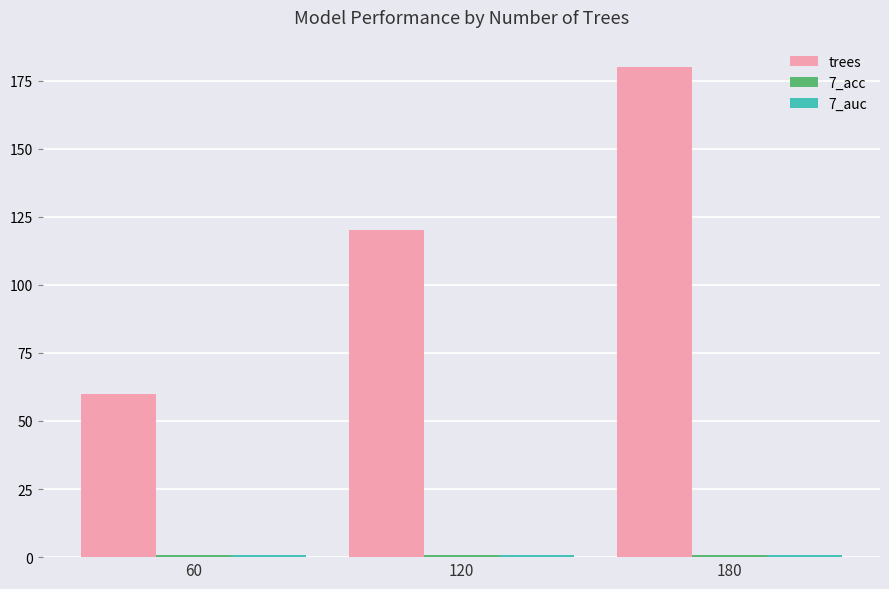

Where is trees nearest to the value 120?

120